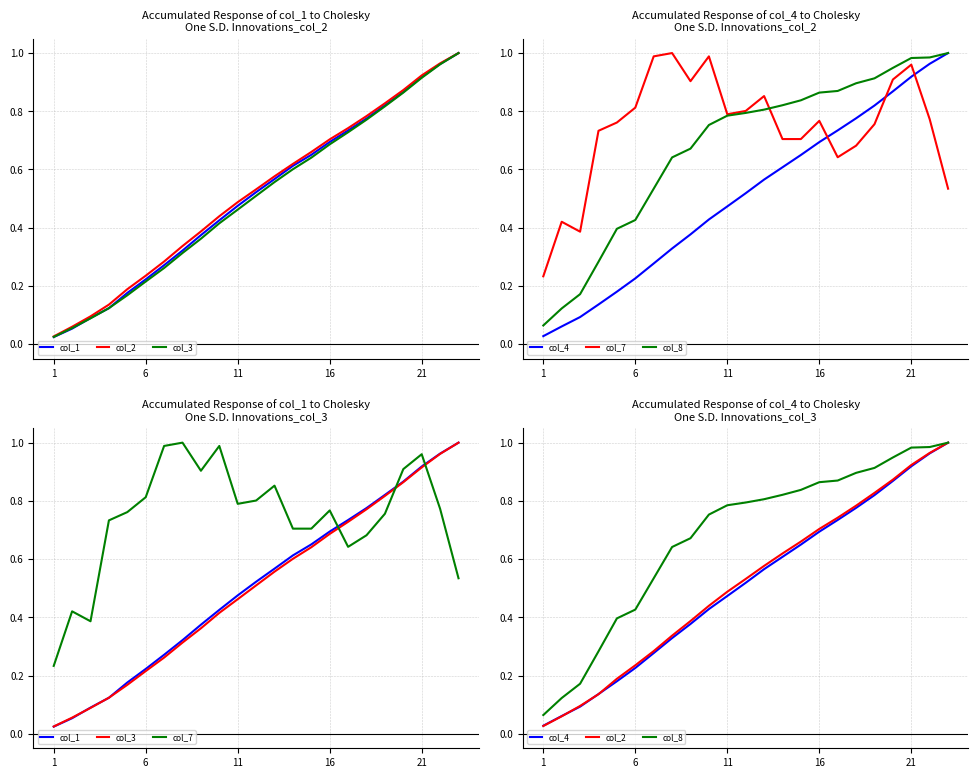

Which series has the widest spread of values?

col_1